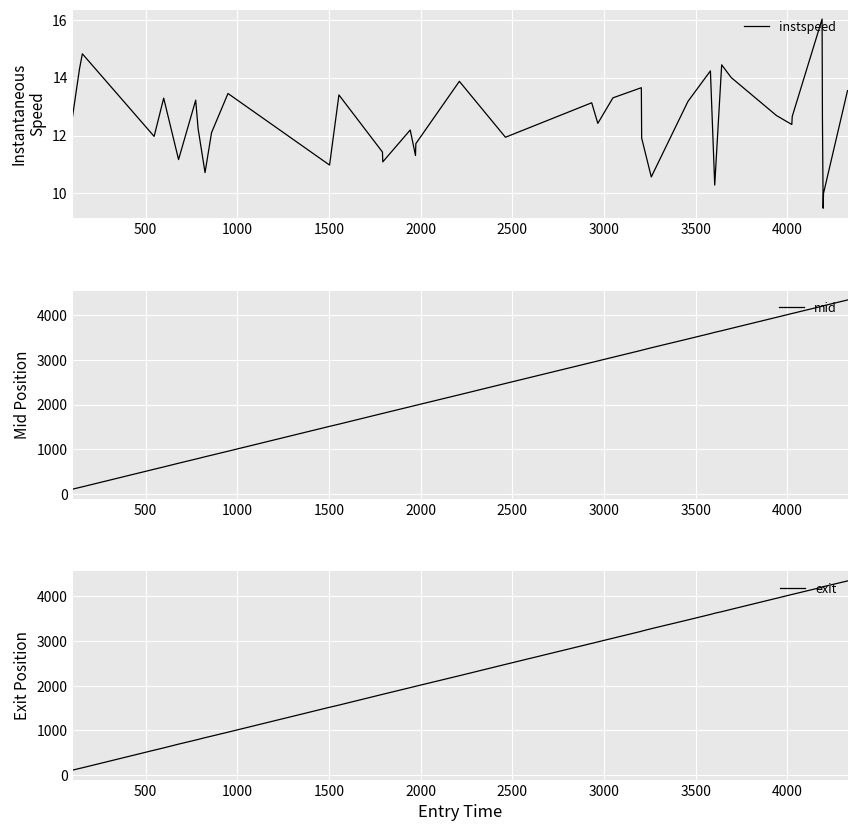

What is the value of the exit point at the 15th from the left?

1808.0